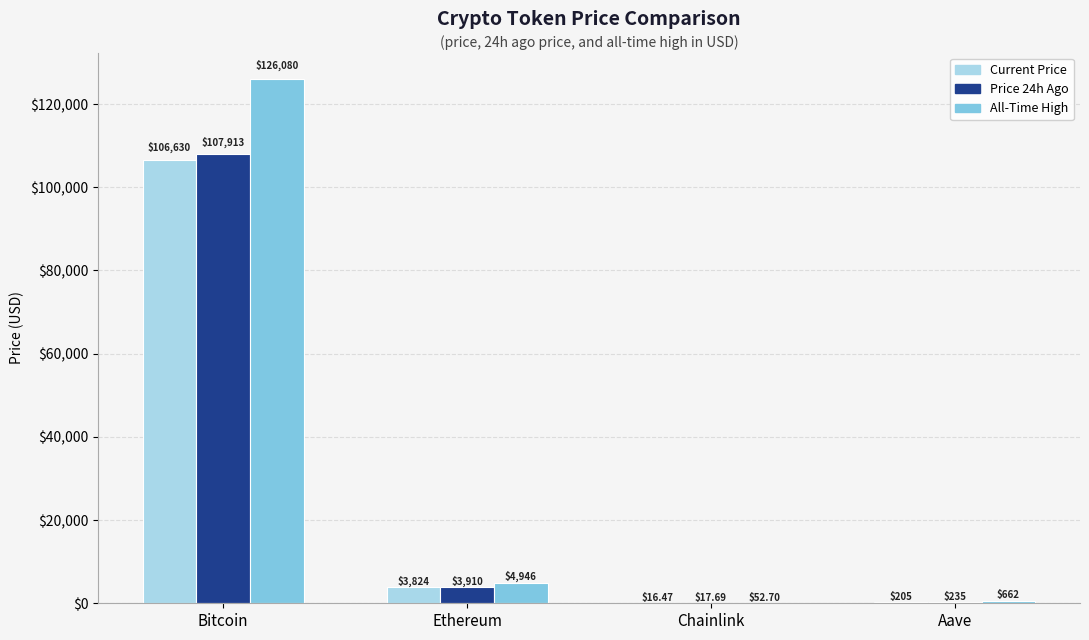

Which label corresponds to the largest value in the chart?

Bitcoin